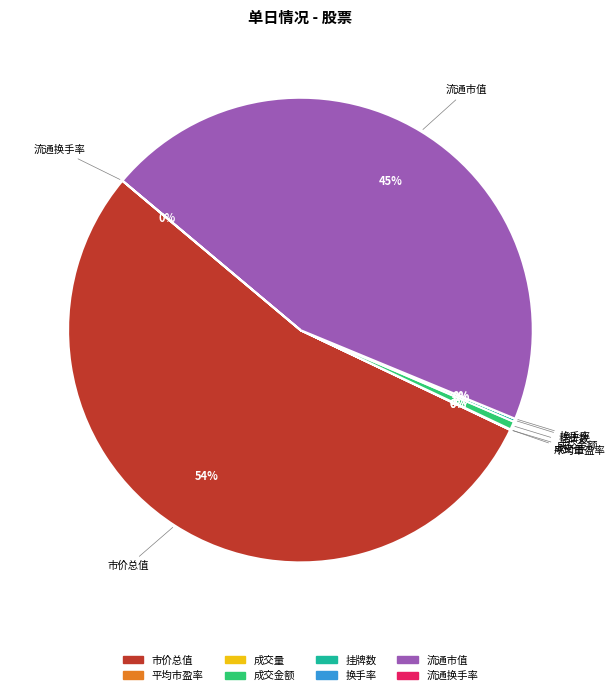

To the nearest percent, what is the difference between the largest and smallest slice percentages?

54%